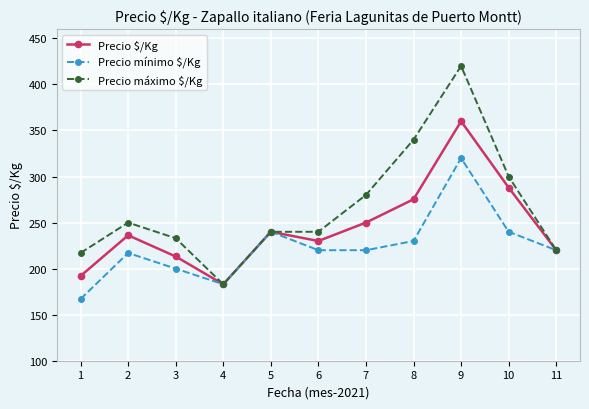

What are all the series names shown in the legend?

Precio $/Kg, Precio mínimo $/Kg, Precio máximo $/Kg